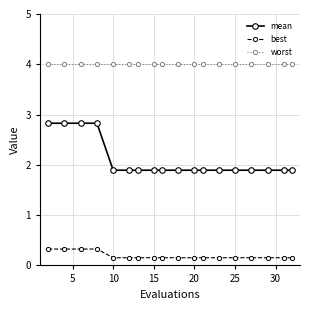

How many mean values are between 1 and 2?

14